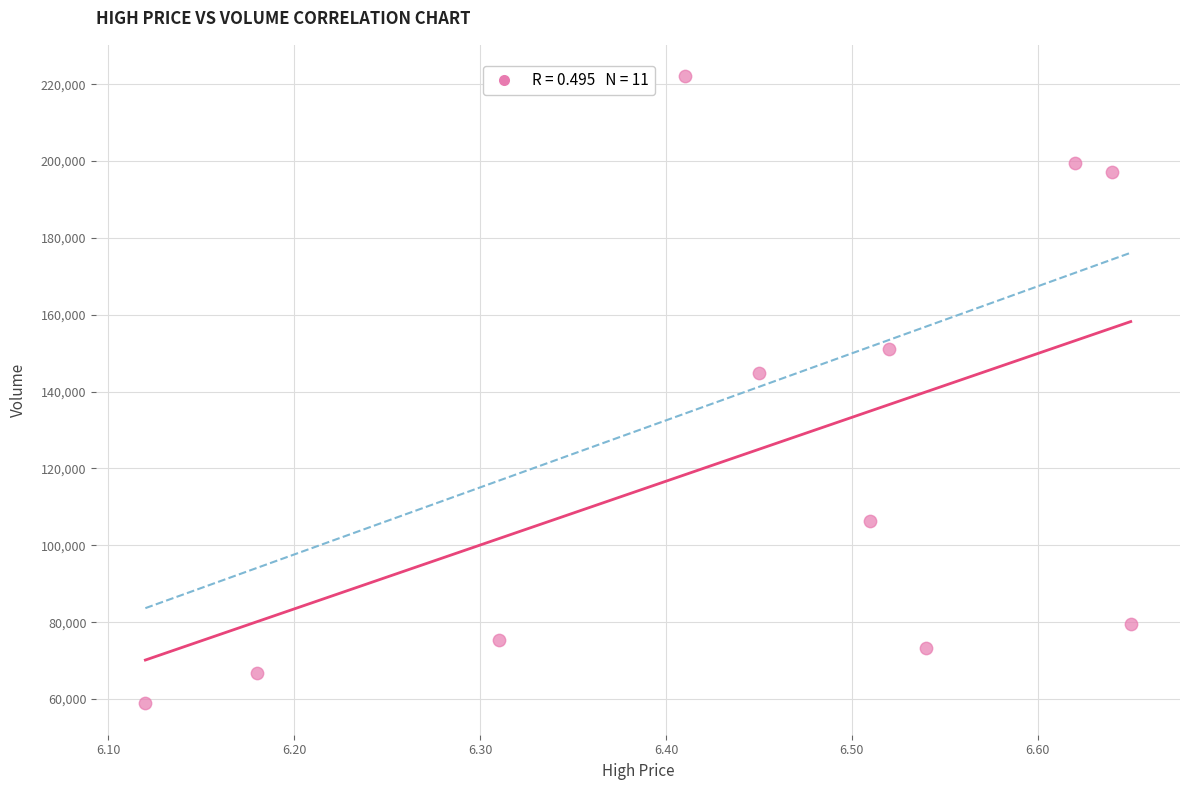

What is the range of Y values (max minus min)?

163238.7